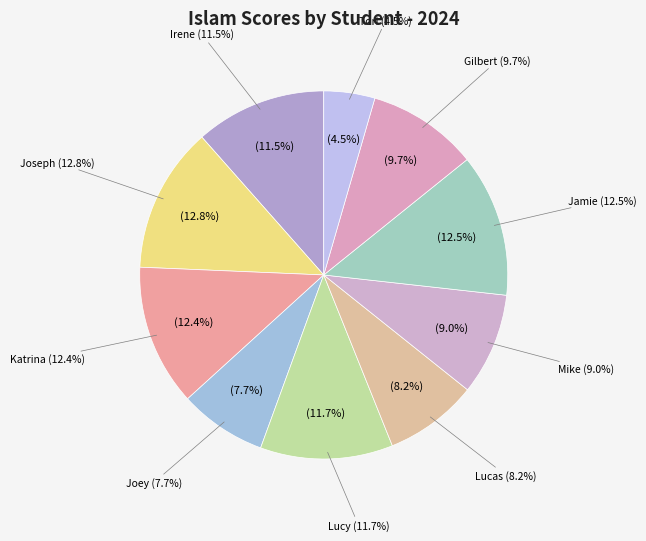

Is the sum of Mike and Lucas greater than half?

No